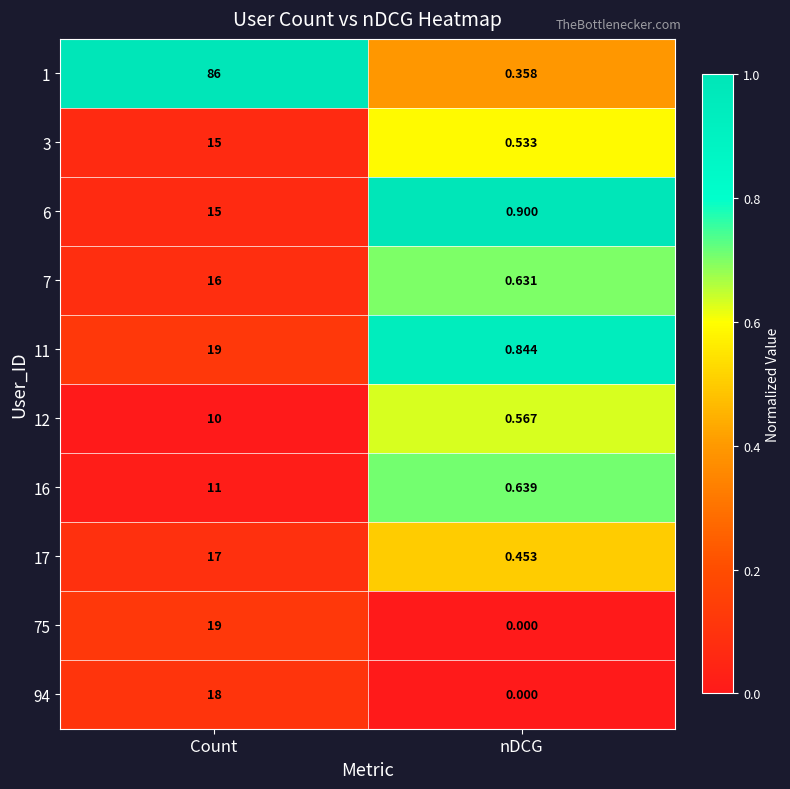

How many distinct data groups are displayed?

10